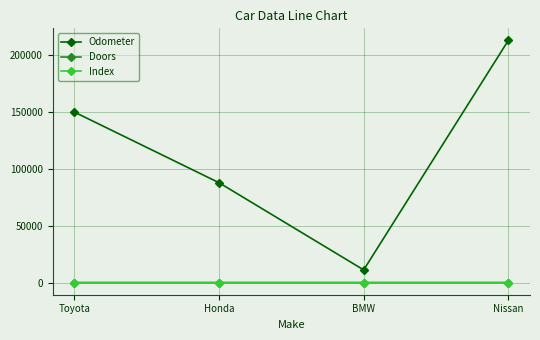

How many Index values are between 1 and 4?

3